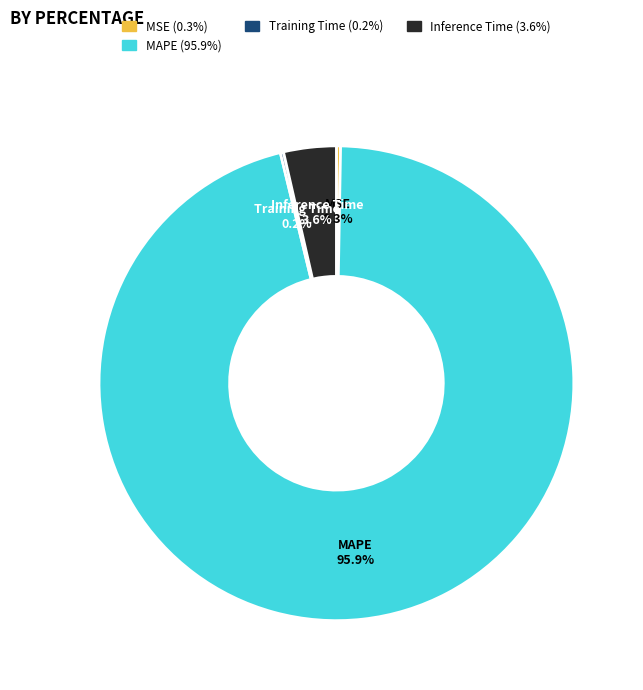

Is there a majority slice in this chart?

Yes